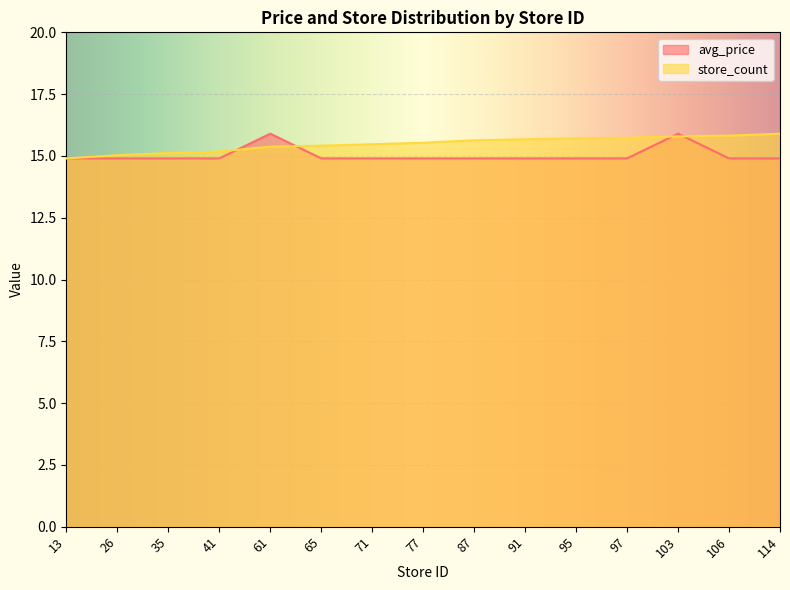

What is the sum of all store_count values?

232.3